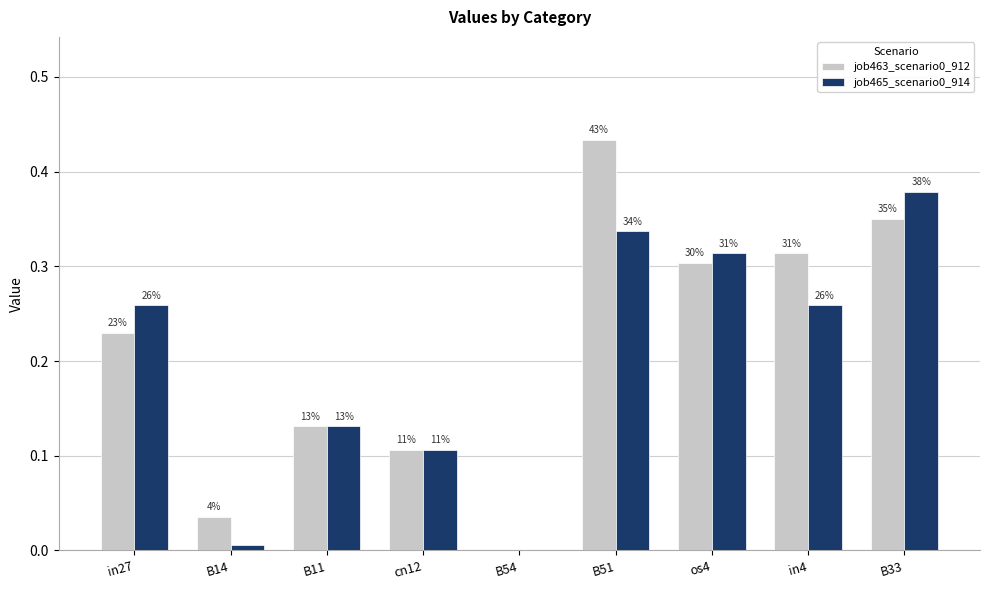

How many groups of bars are there?

9